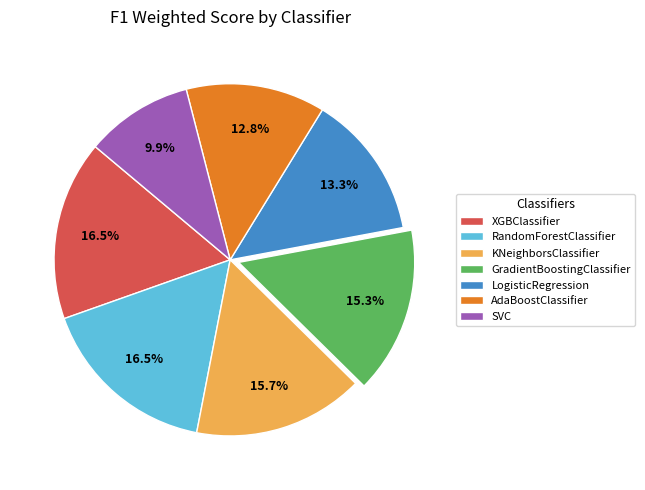

The AdaBoostClassifier slice represents 1% of the pie. True or false?

False